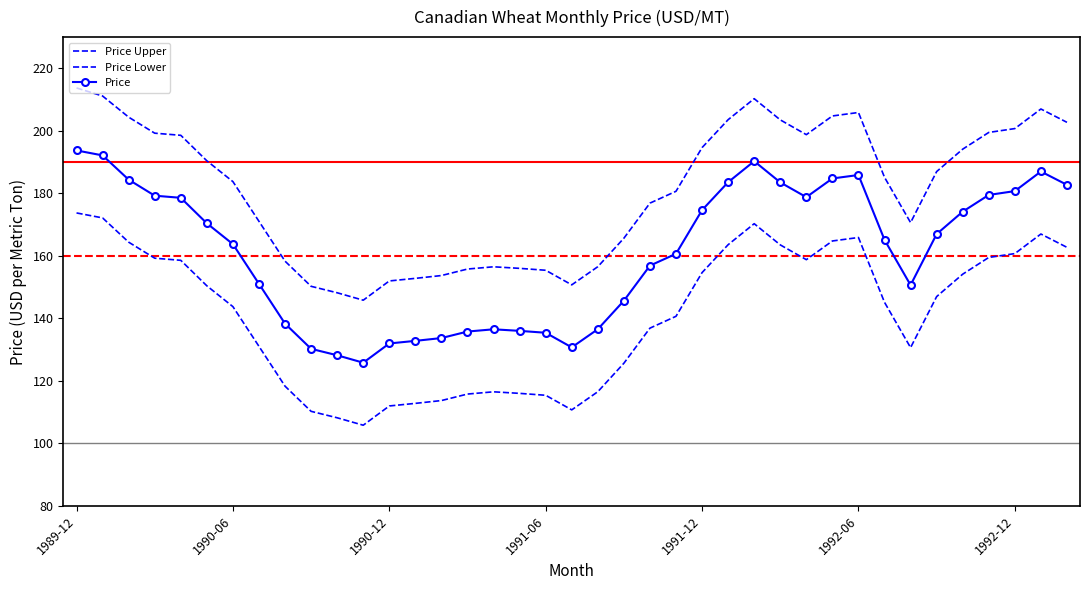

True or false: Price and Price Upper cross at least once.

False